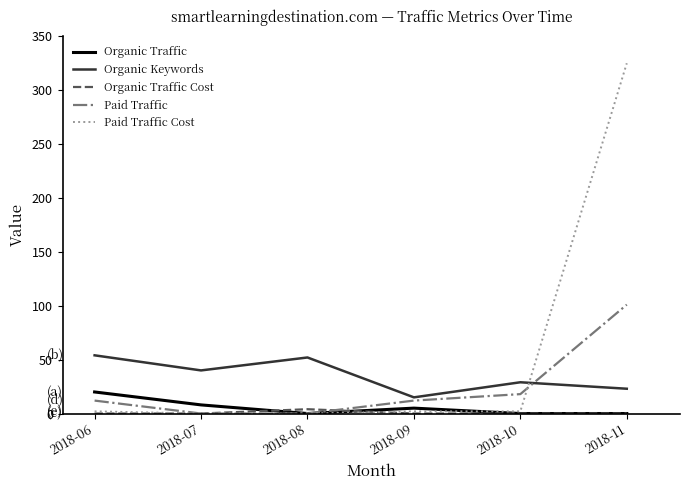

Is it true that Organic Traffic Cost equals 4 at 2018-08?

True